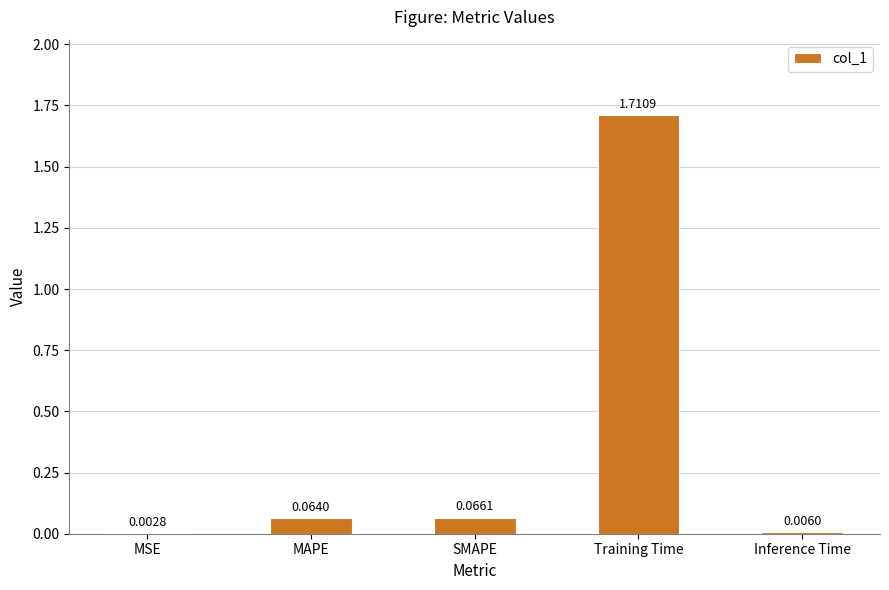

What is the average value?

0.4